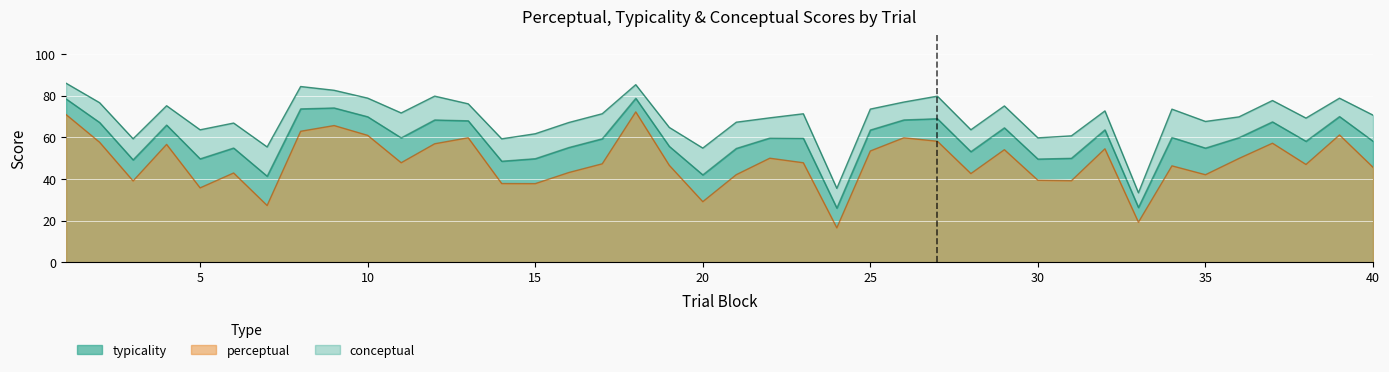

What is the difference between the maximum and minimum values in the typicality series?

52.8